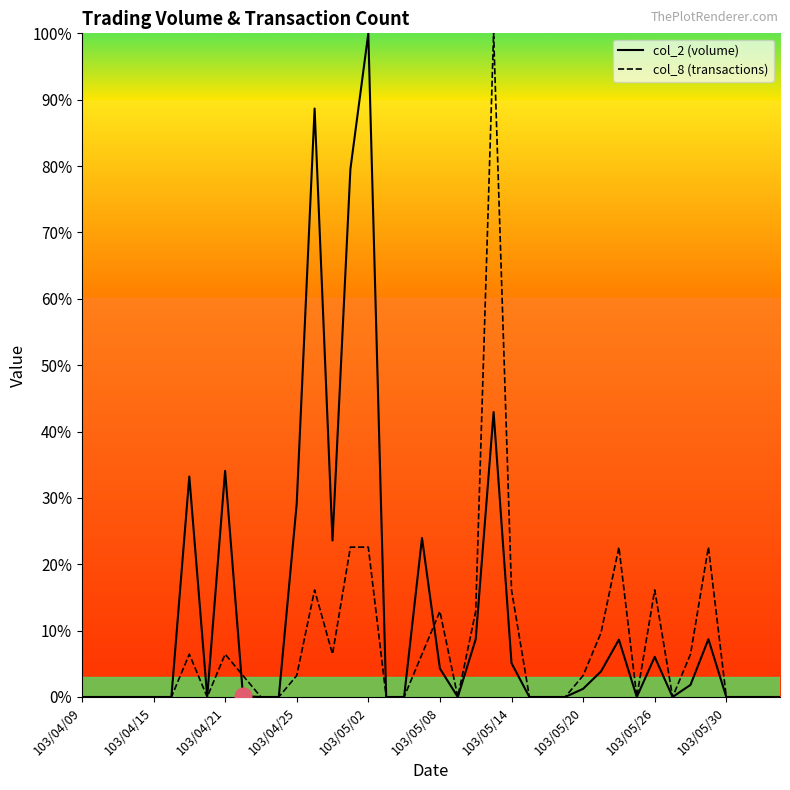

Rank the series by their average value, from highest to lowest.

col_2, col_8